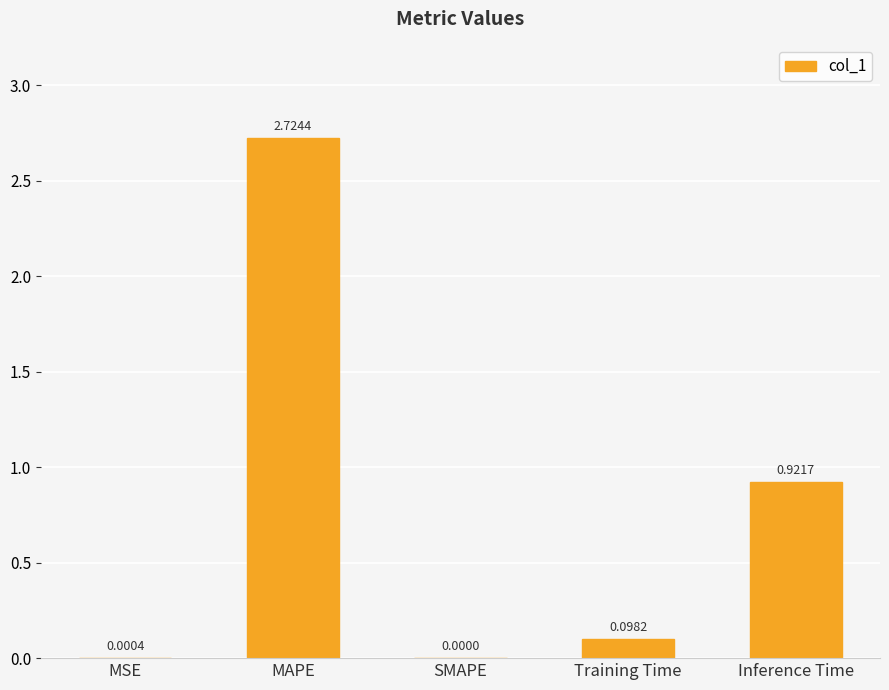

Which category has the highest value across all series?

MAPE